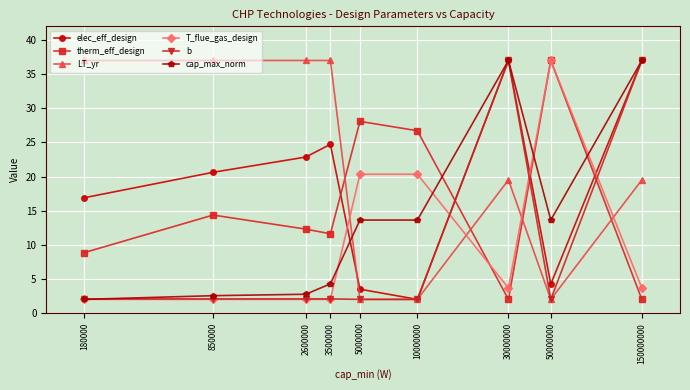

What is the difference between the highest and lowest values at 3500000?

35.0